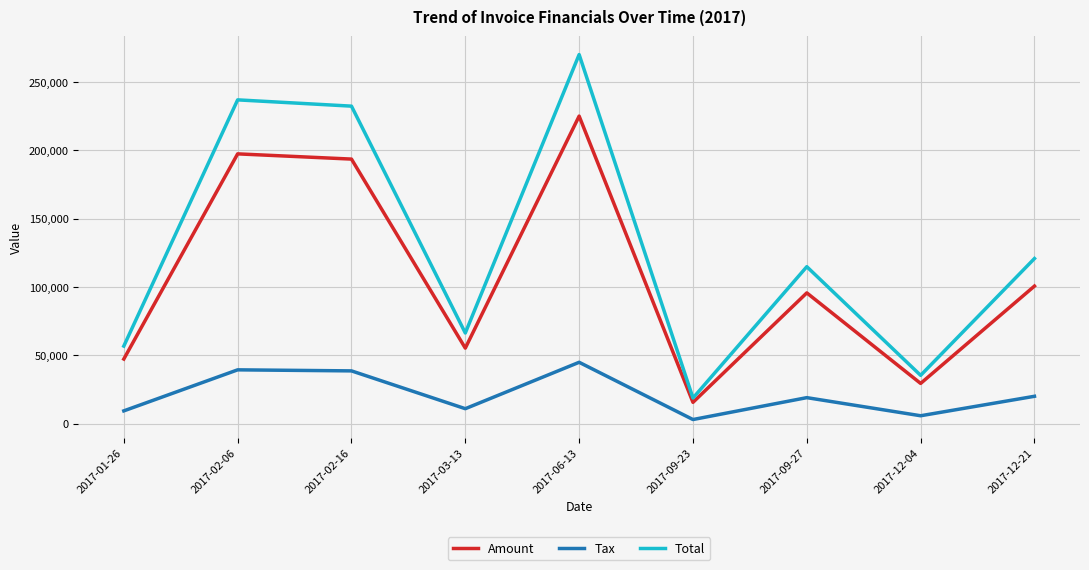

List the series in order of their overall mean, highest first.

Total, Amount, Tax